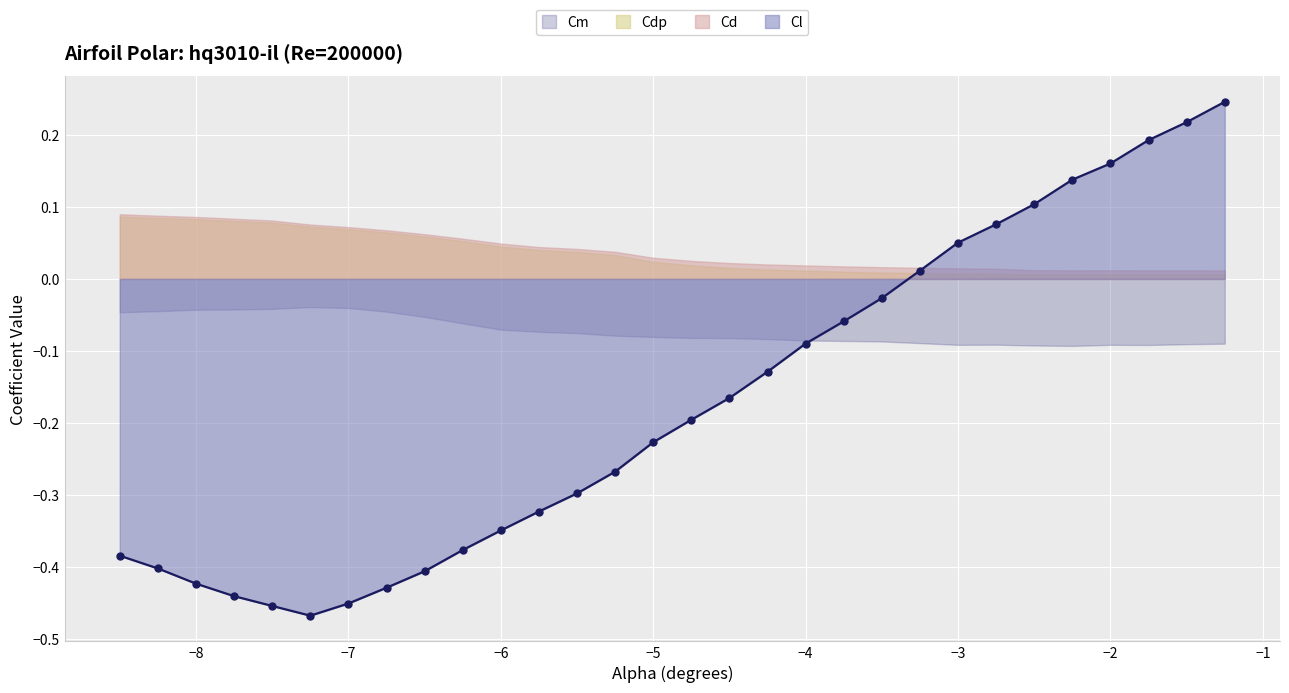

At which category does Cdp reach its first local valley?

-1.75